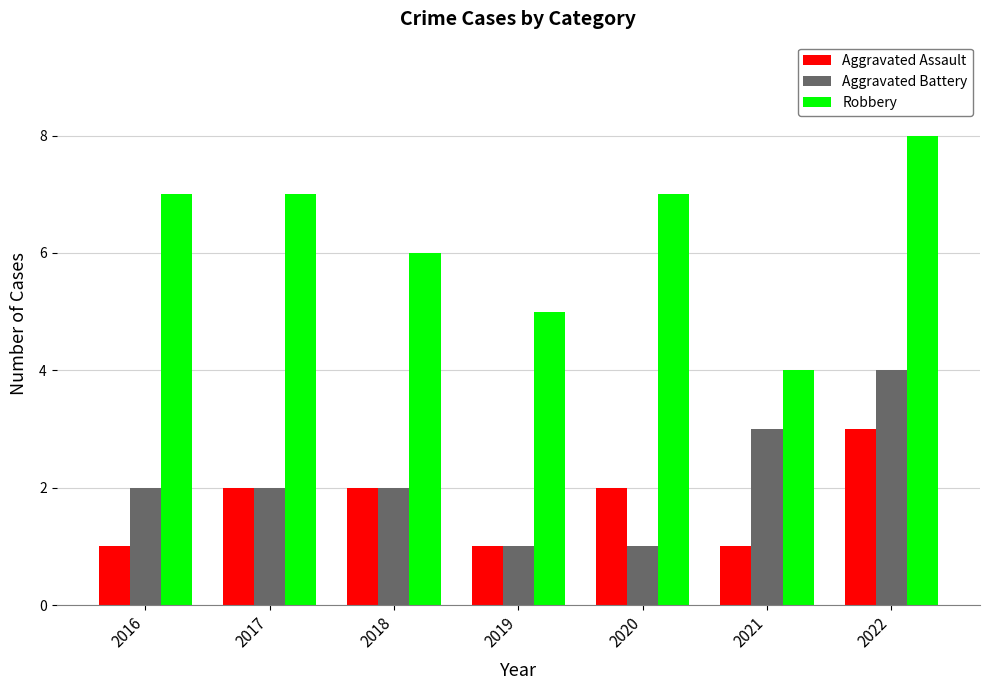

At 2020, list the series in order from smallest to largest.

Aggravated Battery, Aggravated Assault, Robbery